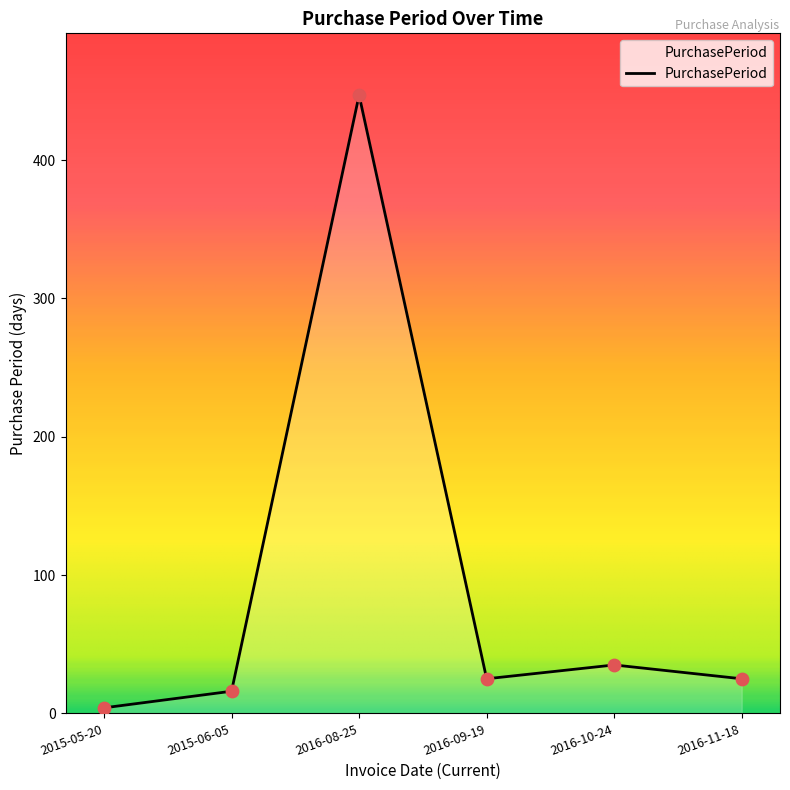

Between 2016-10-24 and 2015-05-20, which is larger?

2016-10-24